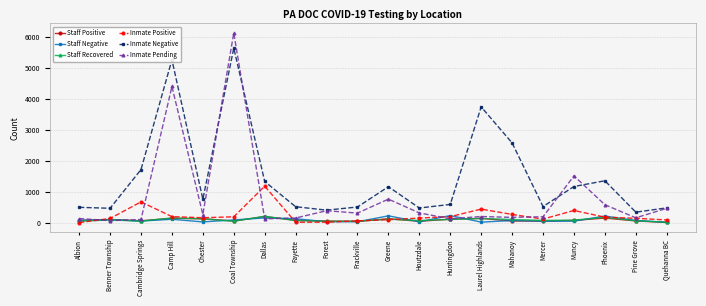

What value does the Staff Positive series have at Dallas?

207